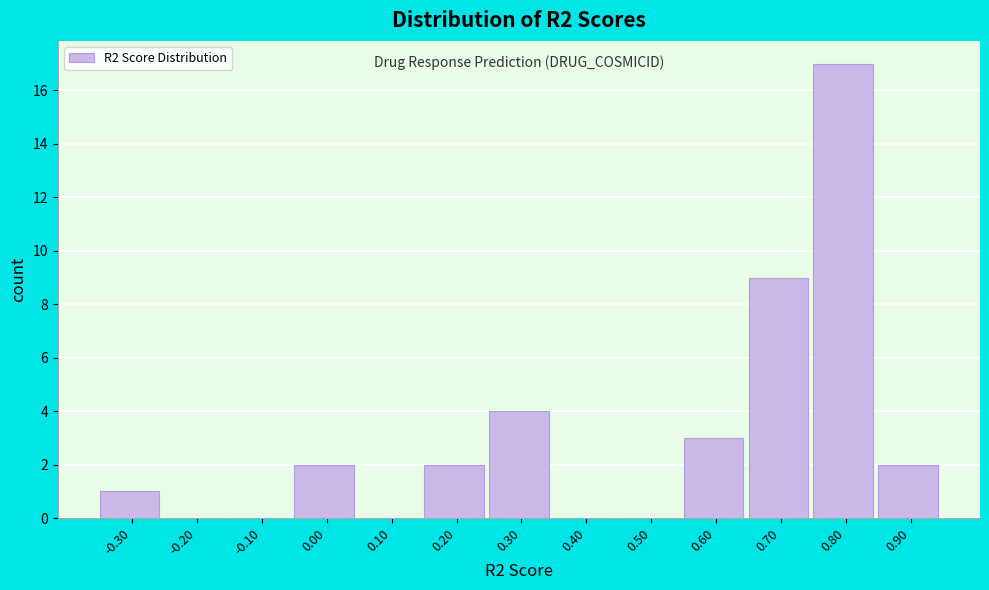

Reading left to right, what are all the values shown in this chart?

-0.30=1	-0.20=0	-0.10=0	0.00=2	0.10=0	0.20=2	0.30=4	0.40=0	0.50=0	0.60=3	0.70=9	0.80=17	0.90=2